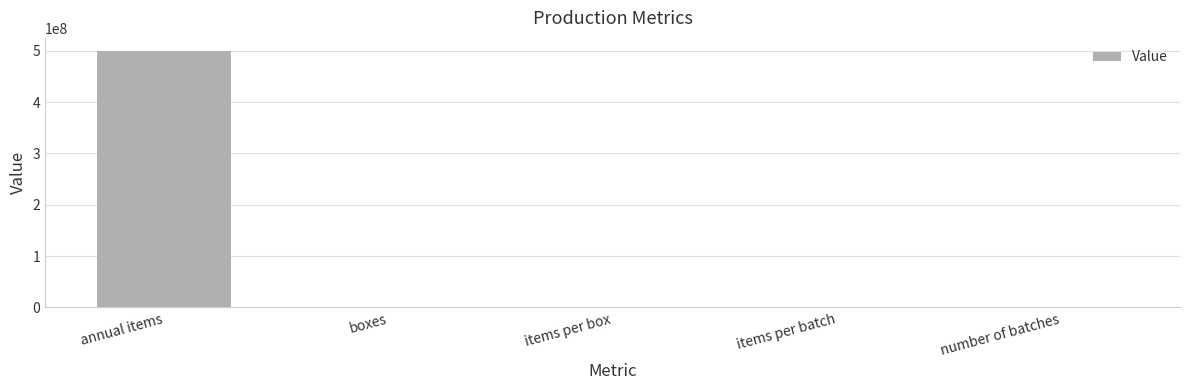

Which category has the highest value across all series?

annual items